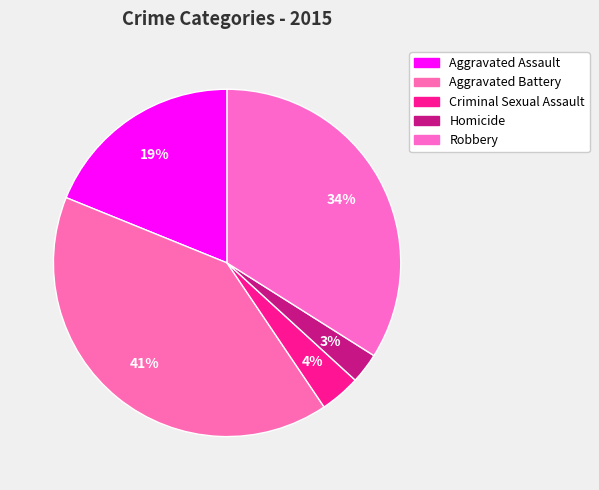

Count the number of slices in the pie.

5